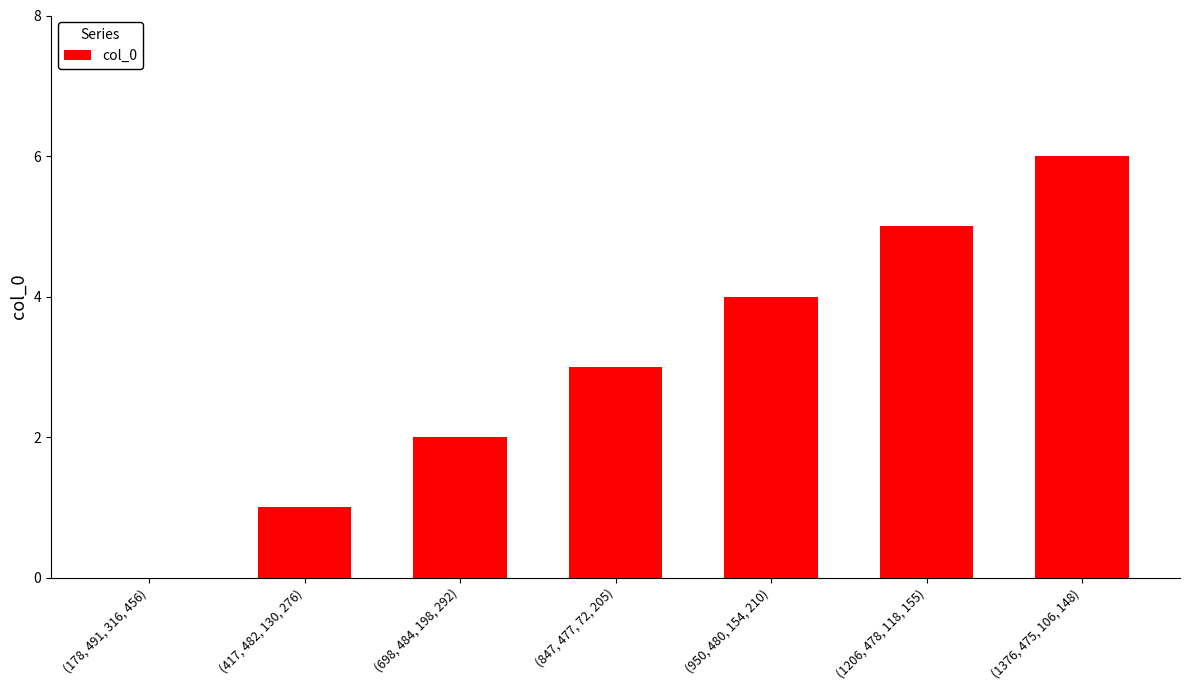

Are the bars horizontal?

No